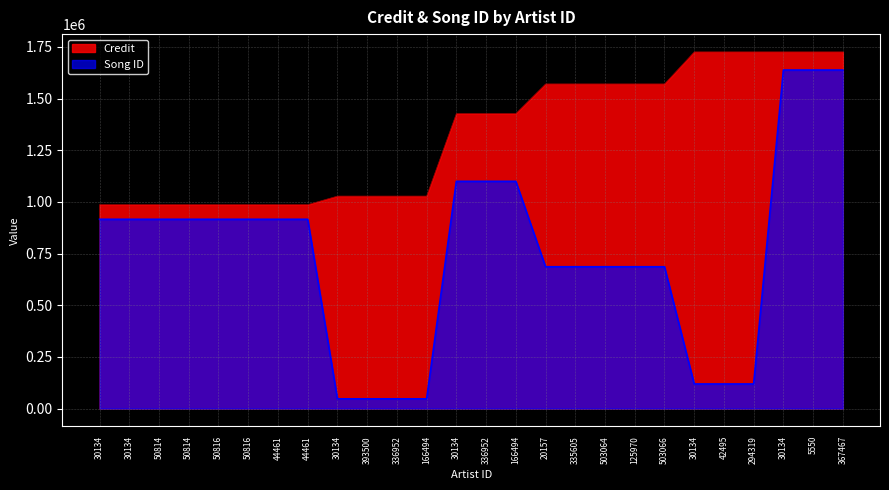

What is the sum of the Credit values at 336952 and 30134?

2056208